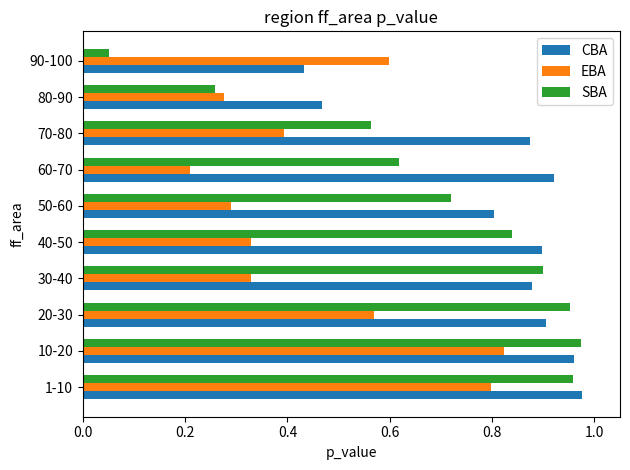

At 60-70, list the series in order from smallest to largest.

EBA, SBA, CBA